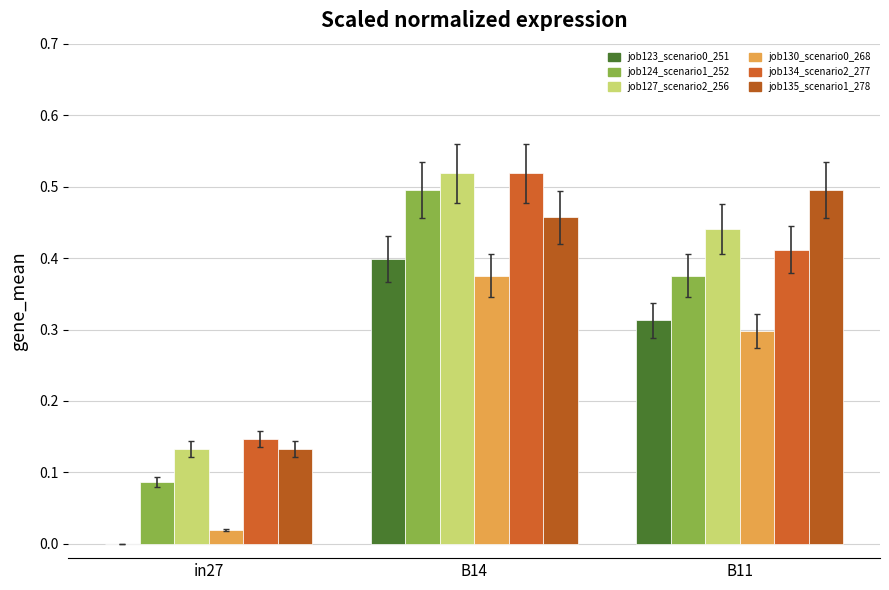

How many values in job123_scenario0_251 are above zero?

2